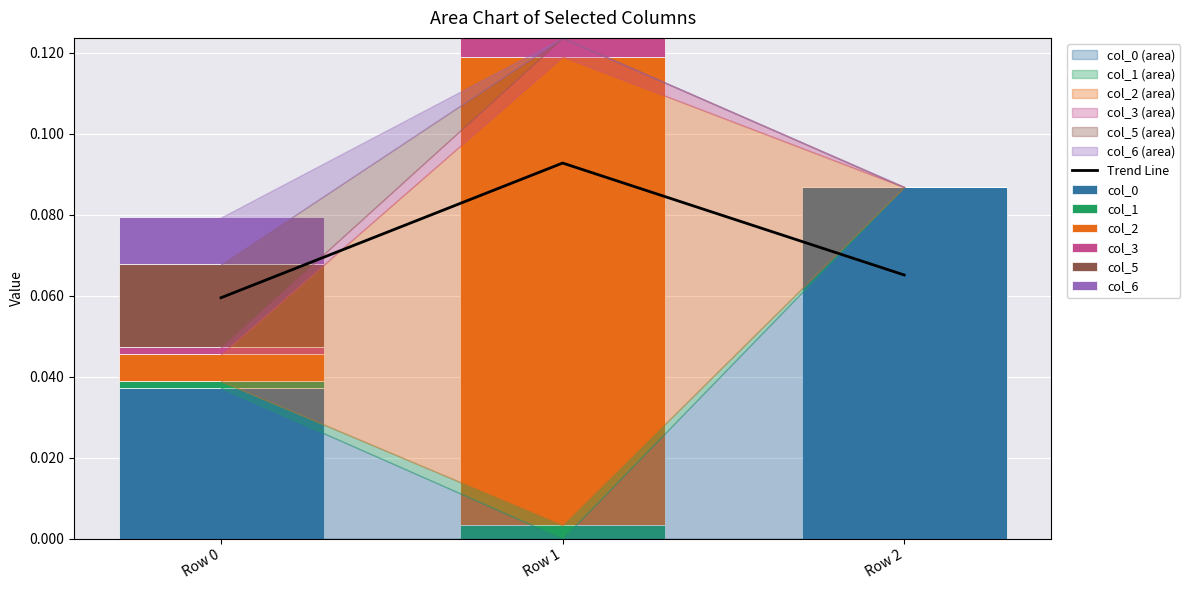

Which series has the largest total across all categories?

col_0